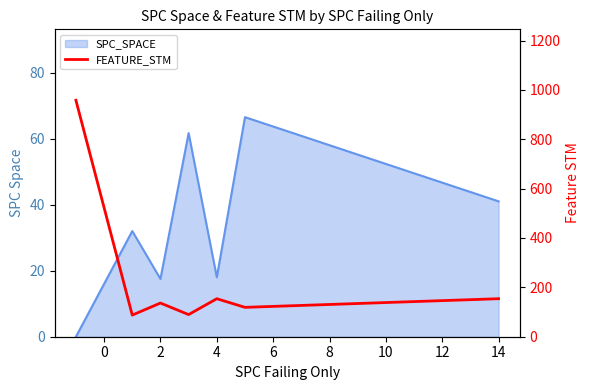

What is the sum of all values?

1698.8